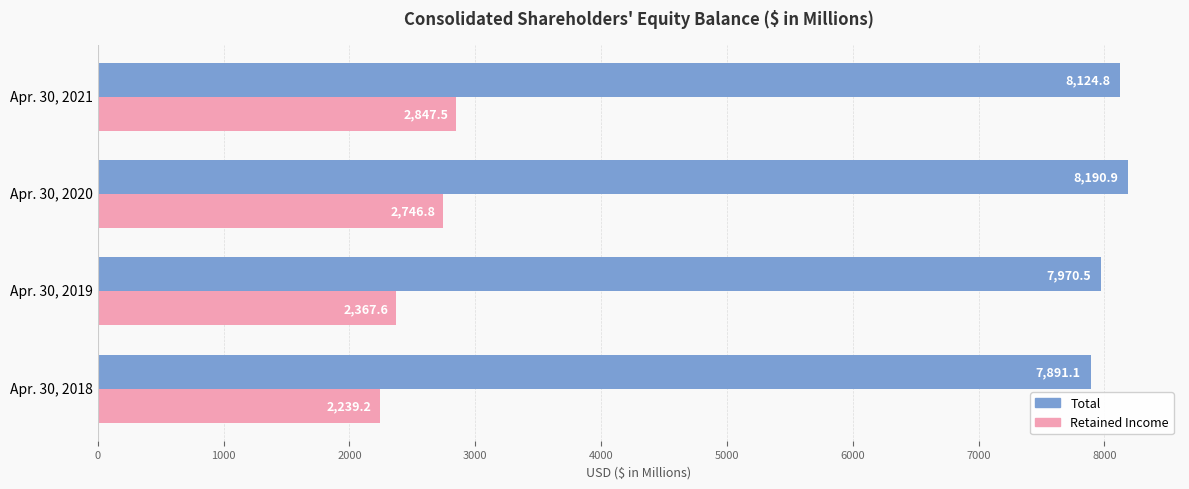

What is the sum of the Retained Income values at Apr. 30, 2019 and Apr. 30, 2018?

4606.8